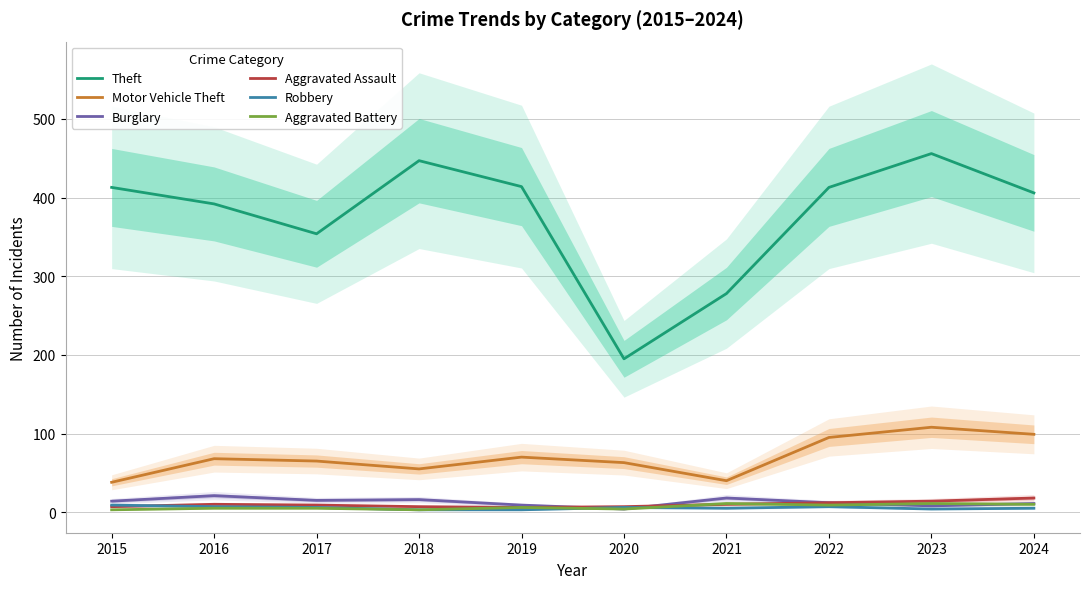

Does the chart have visible grid lines?

Yes